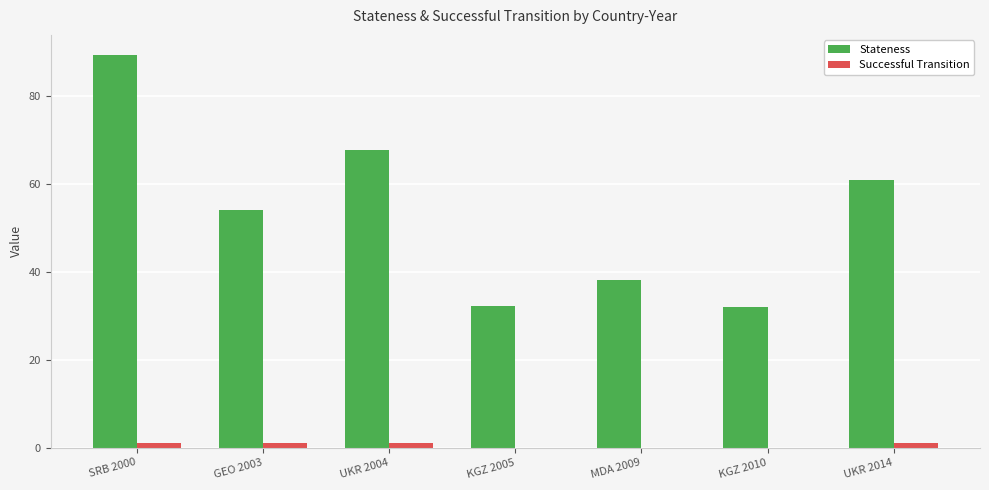

The Stateness series shows 93.1 at UKR 2004. True or false?

False